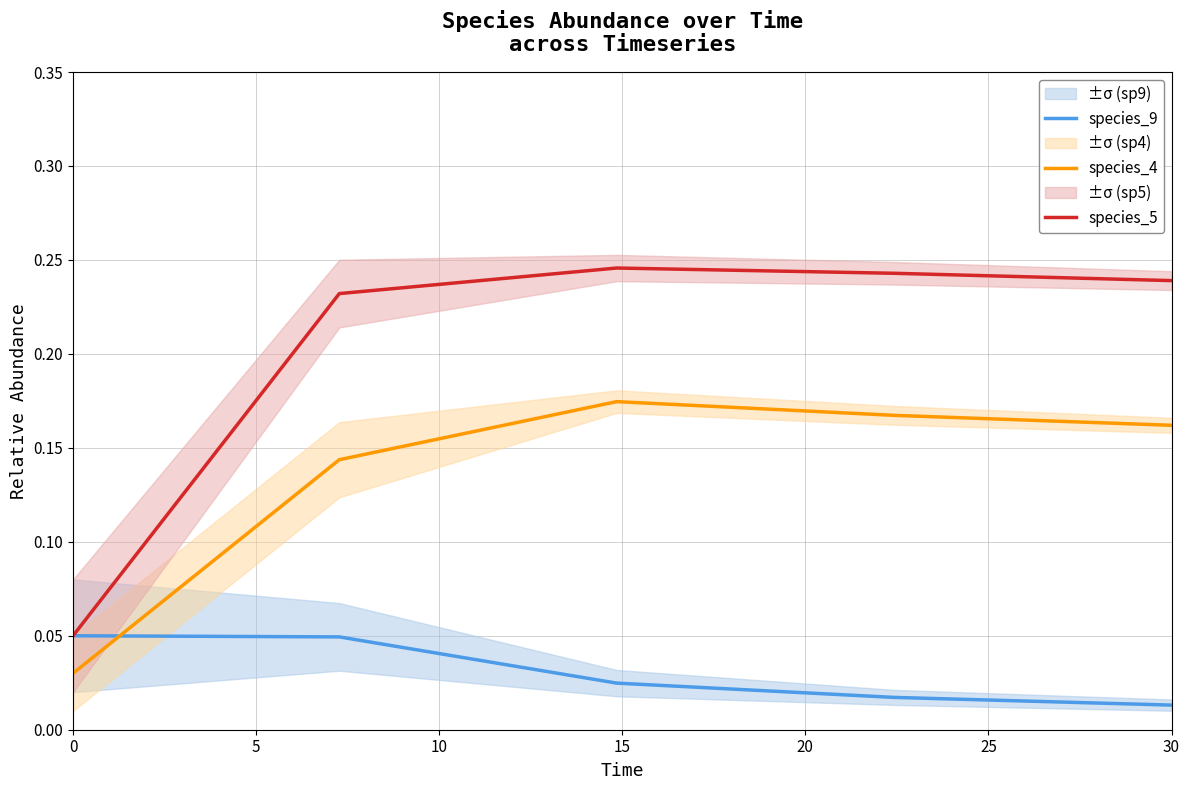

How many times do species_4 and species_9 cross each other?

1